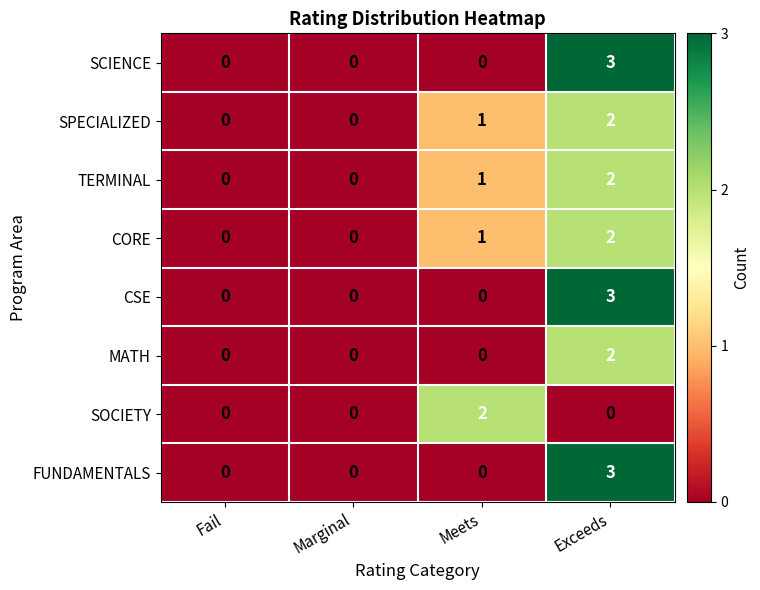

Is it true that SCIENCE equals 1 at Exceeds?

False